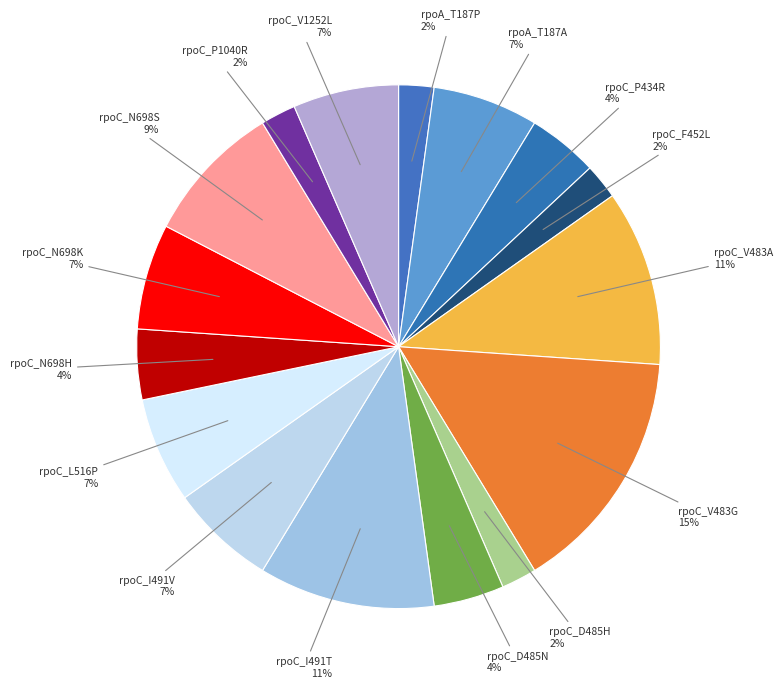

To the nearest percent, what is the average slice percentage?

6%